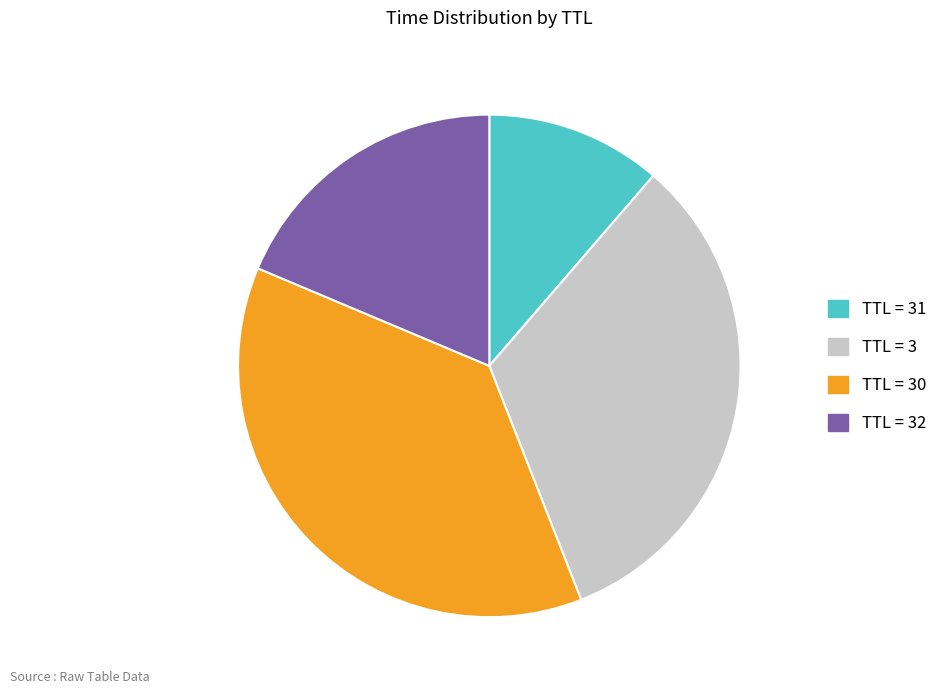

How many segments does this pie chart have?

4